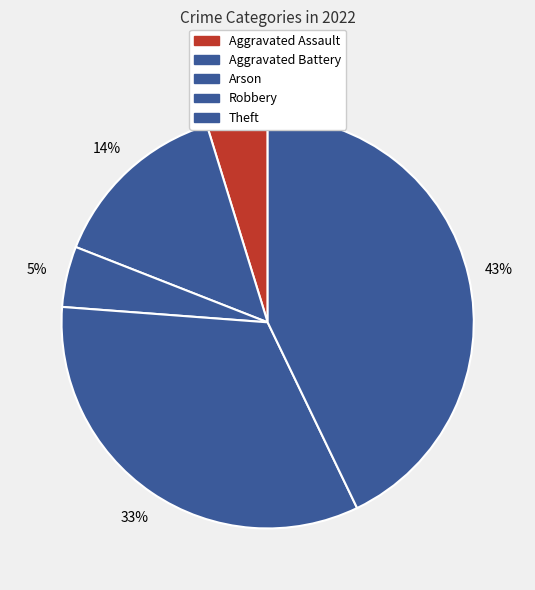

How many segments does this pie chart have?

5